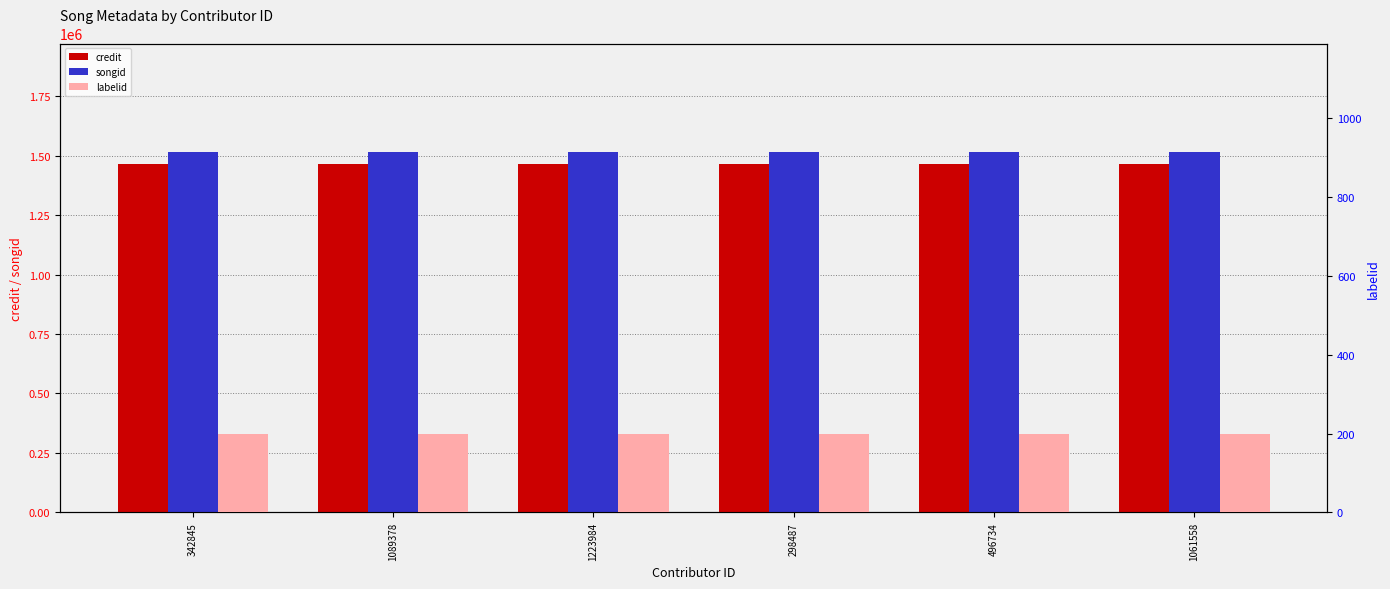

What is the sum of all songid values?

9096594